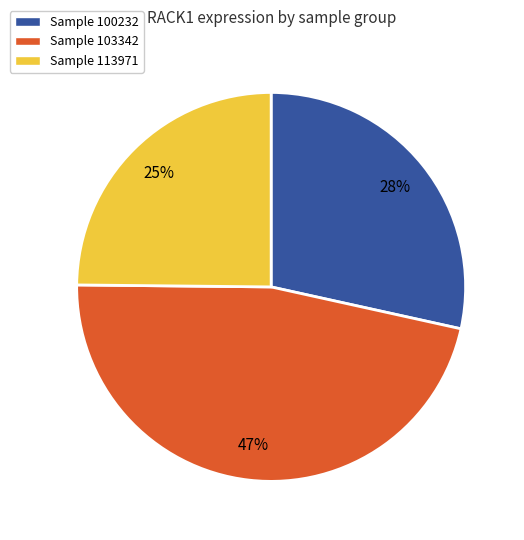

What is the smallest slice in the pie chart?

Sample 113971